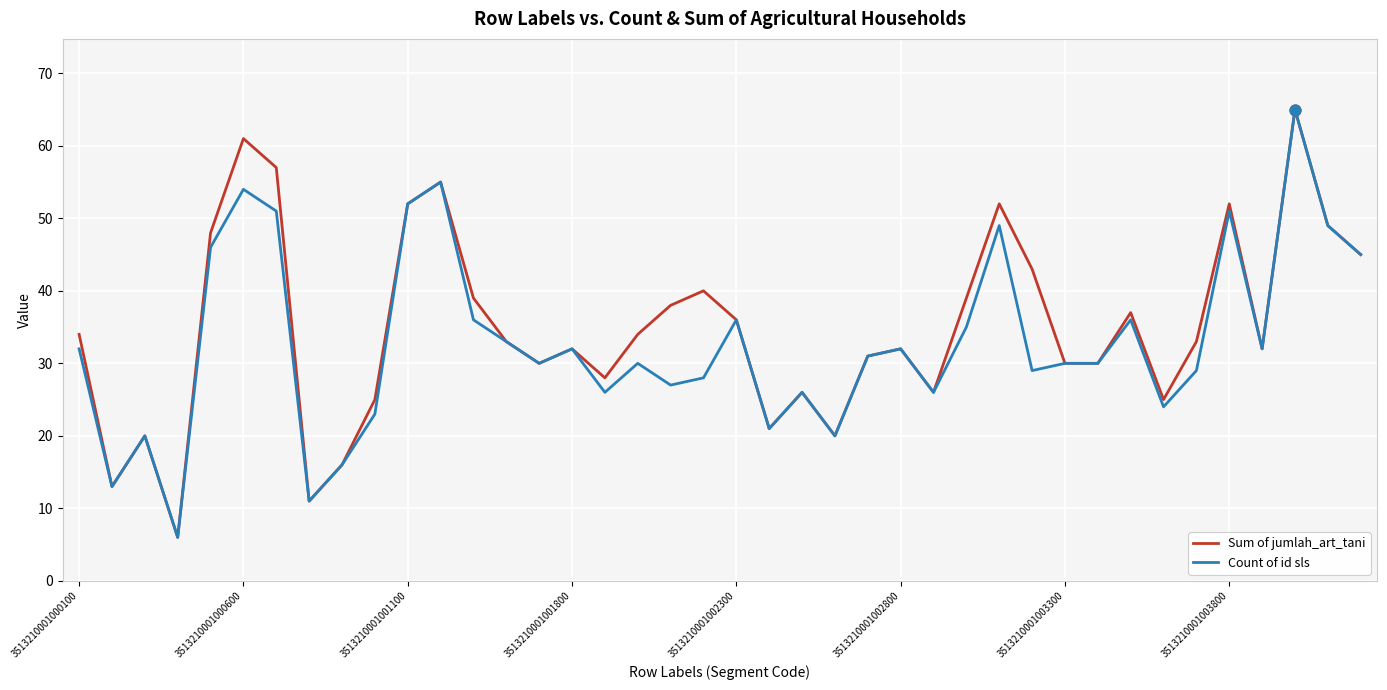

What is the minimum value for Sum of jumlah_art_tani?

6